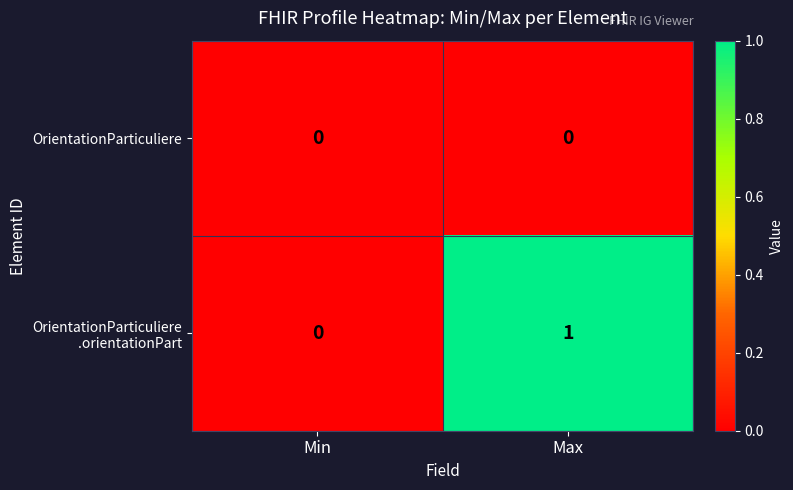

Is it true that OrientationParticuliere equals 0 at Max?

True